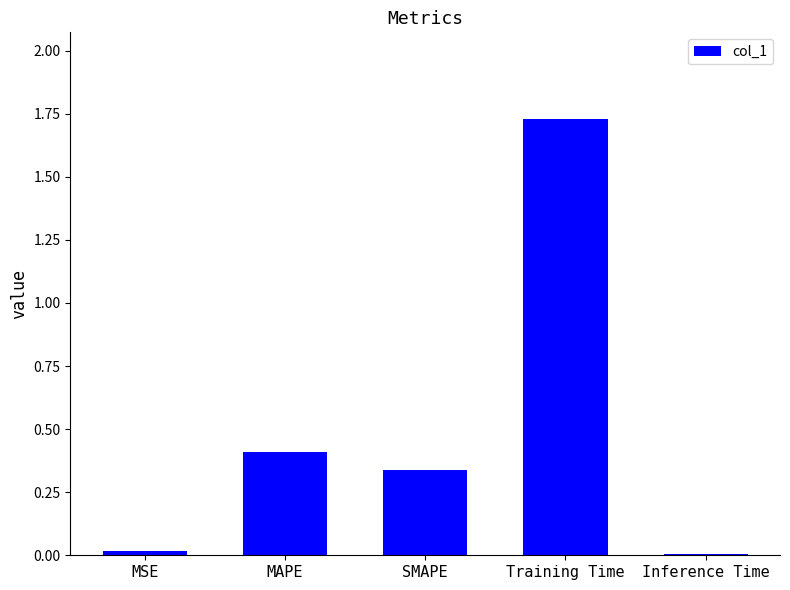

What is the label of the 5th bar from the right?

MSE